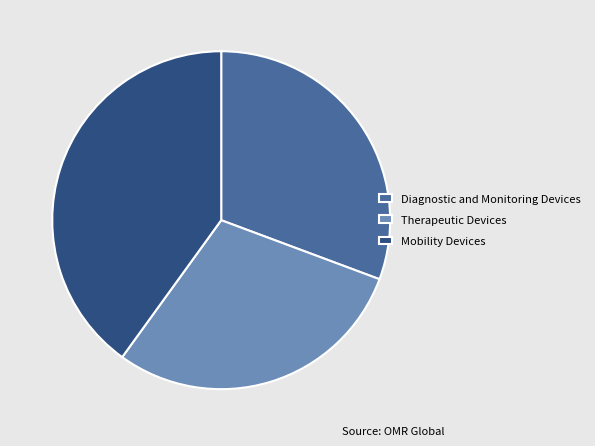

What is the smallest slice in the pie chart?

Therapeutic Devices